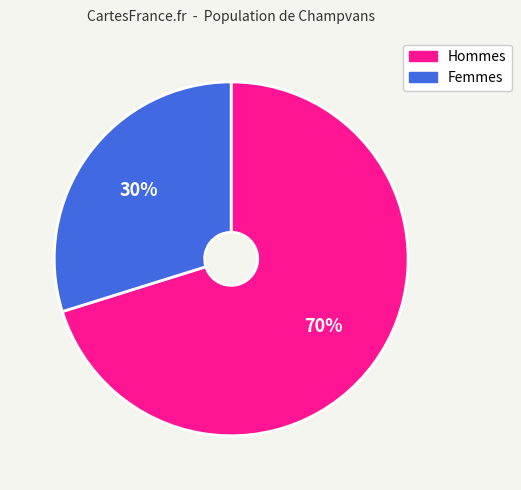

Is there any slice that represents more than half of the pie?

Yes